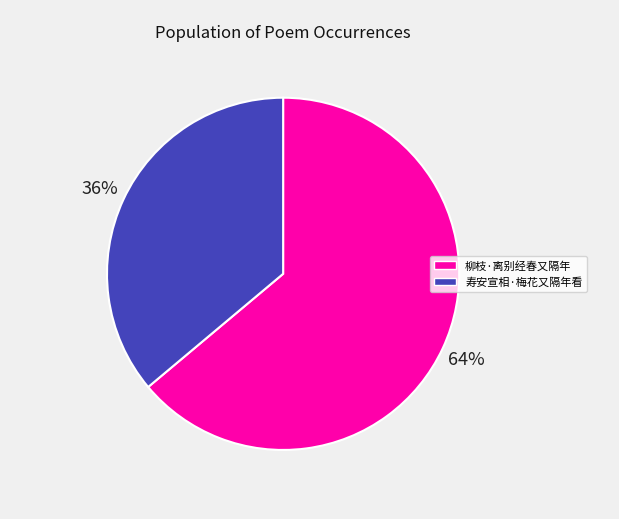

To the nearest percent, what is the average slice percentage?

50%